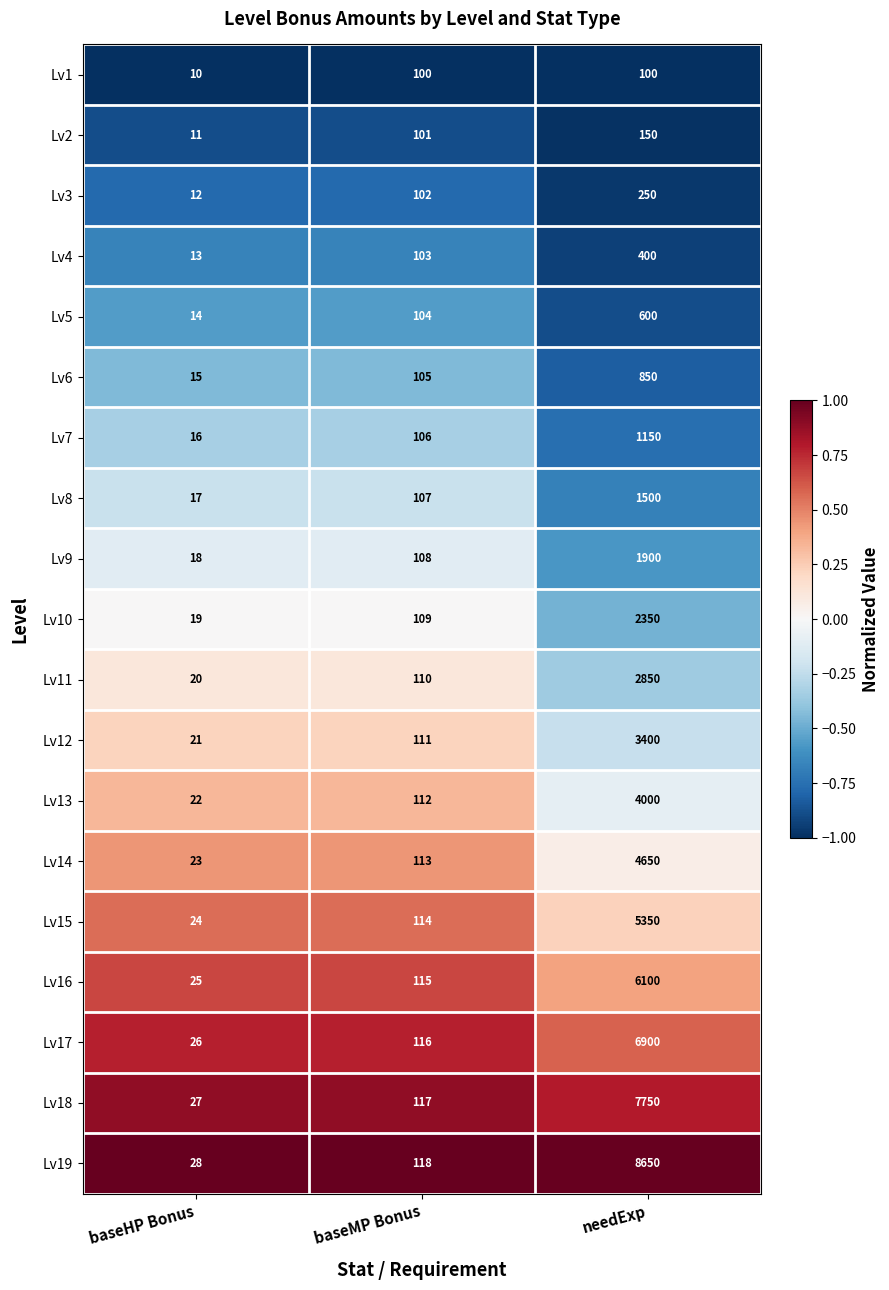

What is the spread (max minus min) of values at needExp?

8550